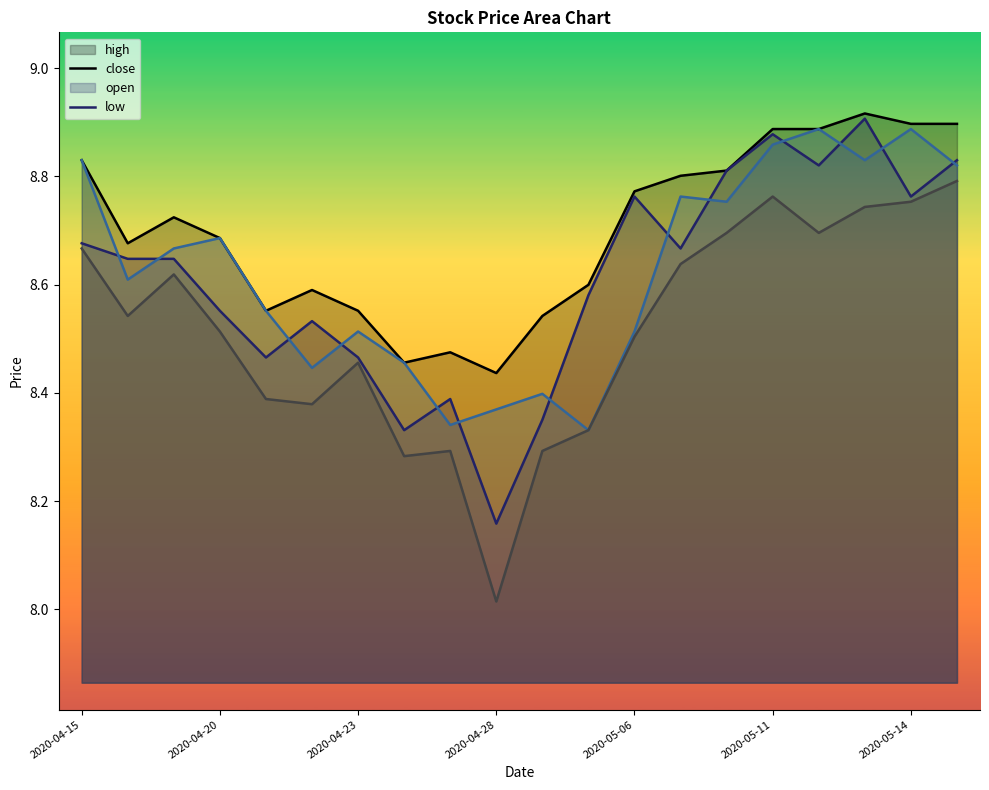

True or false: open has more than 1 points higher than both neighbors.

True